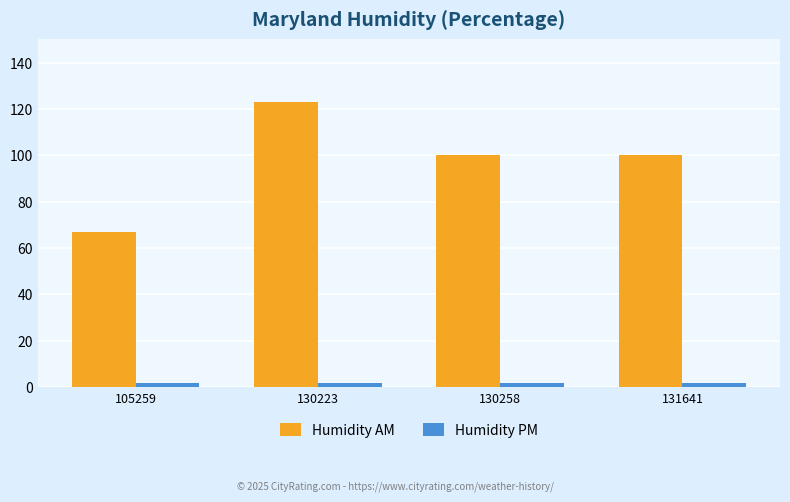

What are all the series names shown in the legend?

Humidity AM, Humidity PM